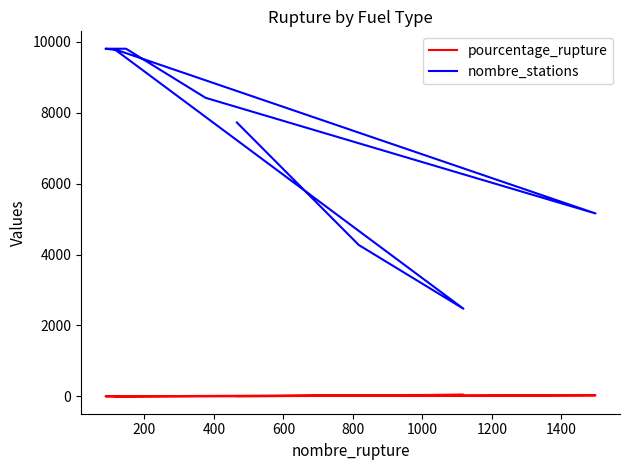

Reading right to left, extract all data points from this chart.

pourcentage_rupture: 1.2	0.9	1.5	4.5	29.0	1.2	45.2	19.1	6.0
nombre_stations: 9766.0	9805.0	9805.0	8420.0	5159.0	9790.0	2472.0	4268.0	7724.0